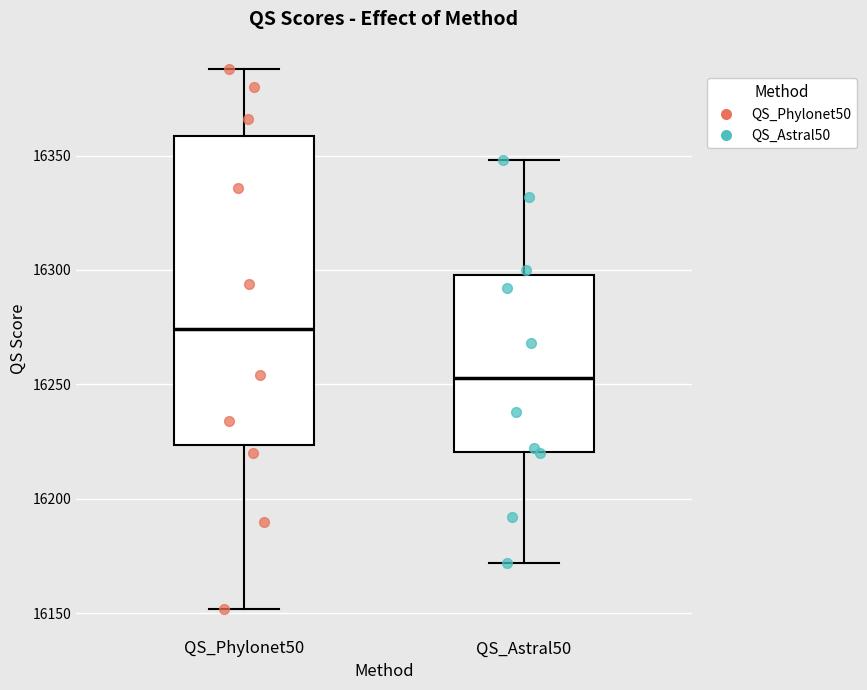

Reading left to right, transcribe this box plot: for each box, give where its median line is, the range the box spans, and where its two whiskers end, as read against the y-axis. The values are not printed on the chart, so give them approximately, as read against the axis.

QS_Phylonet50: median 16275, box 16225 to 16360, whiskers 16150 to 16390
QS_Astral50: median 16255, box 16220 to 16300, whiskers 16170 to 16350